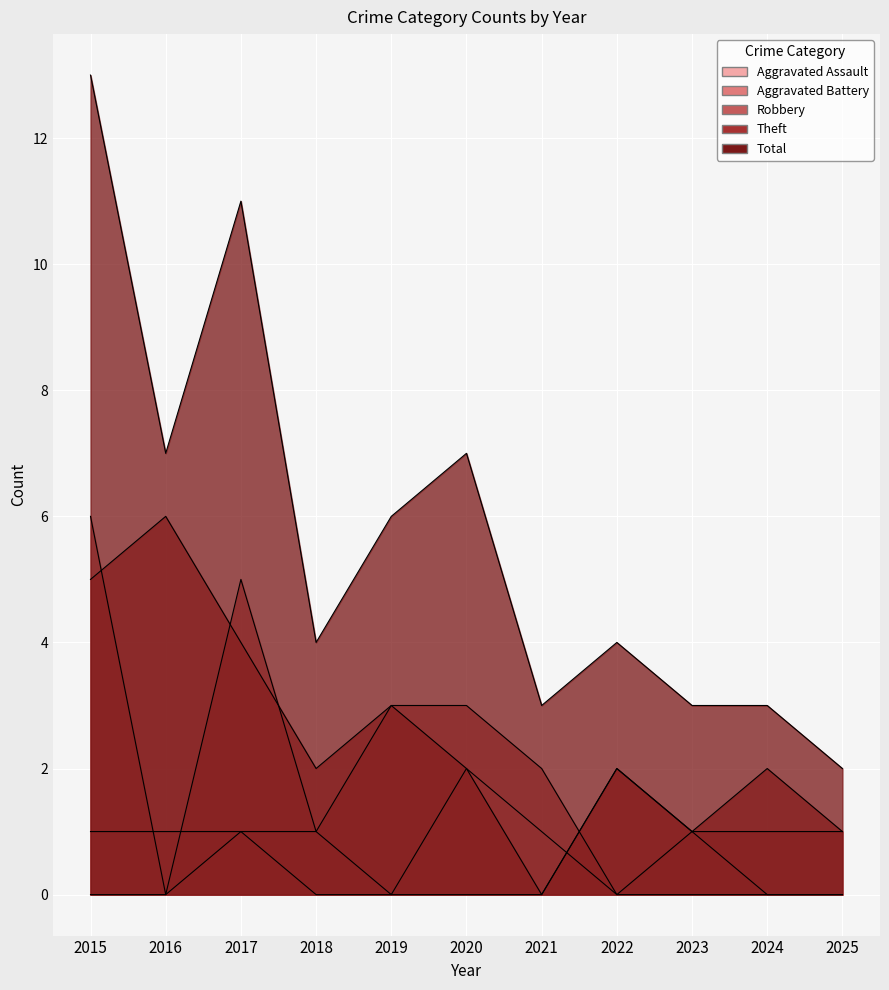

What is the difference between the maximum and minimum values in the Robbery series?

6